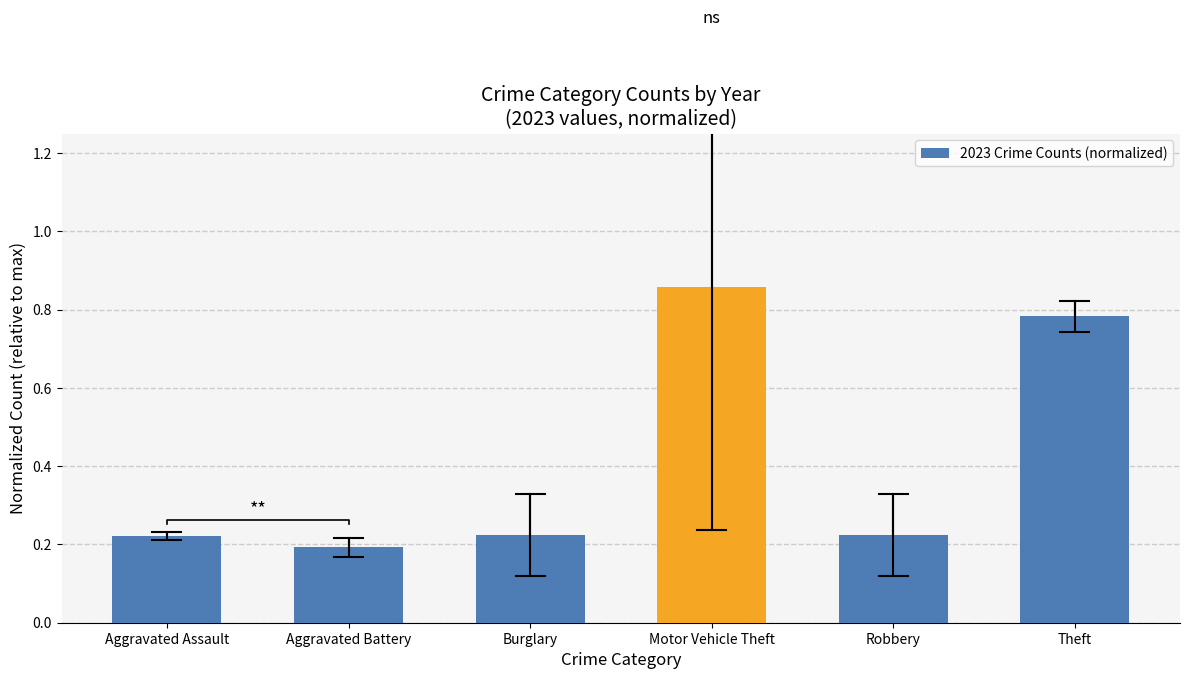

What is the label of the 3rd bar from the right?

Motor Vehicle Theft